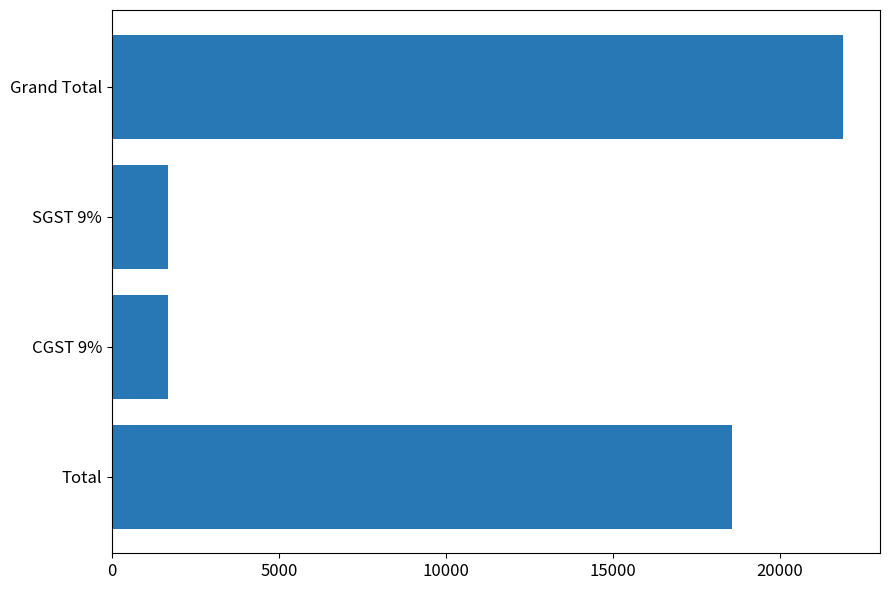

What is the maximum value shown in the chart?

21900.8